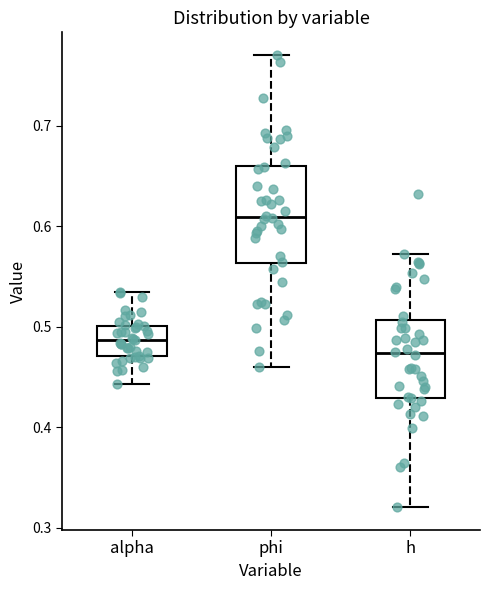

Reading left to right, read every box against the y-axis: the position of its median line, the range the box covers, and the ends of its whiskers. The values are not printed on the chart, so give them approximately, as read against the axis.

alpha: median 0.49, box 0.47 to 0.50, whiskers 0.44 to 0.53
phi: median 0.61, box 0.56 to 0.66, whiskers 0.46 to 0.77
h: median 0.47, box 0.43 to 0.51, whiskers 0.32 to 0.57